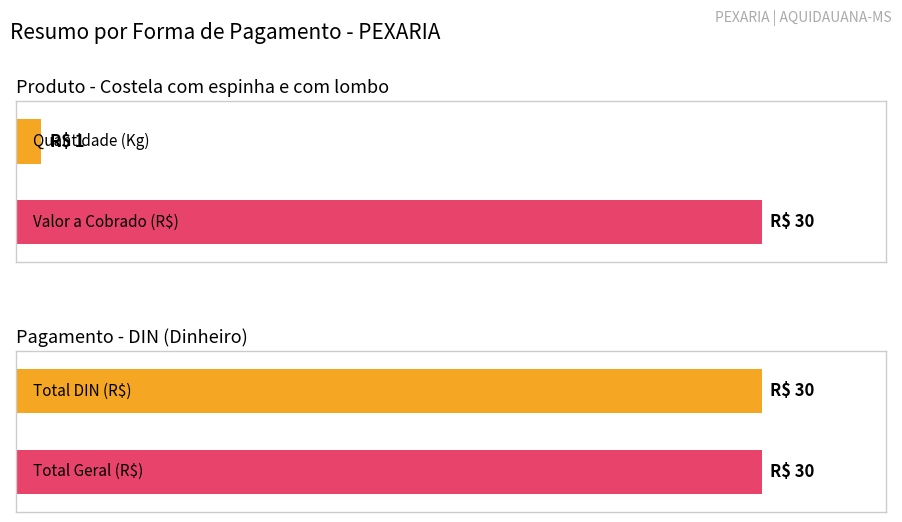

Does the chart contain any negative values?

No